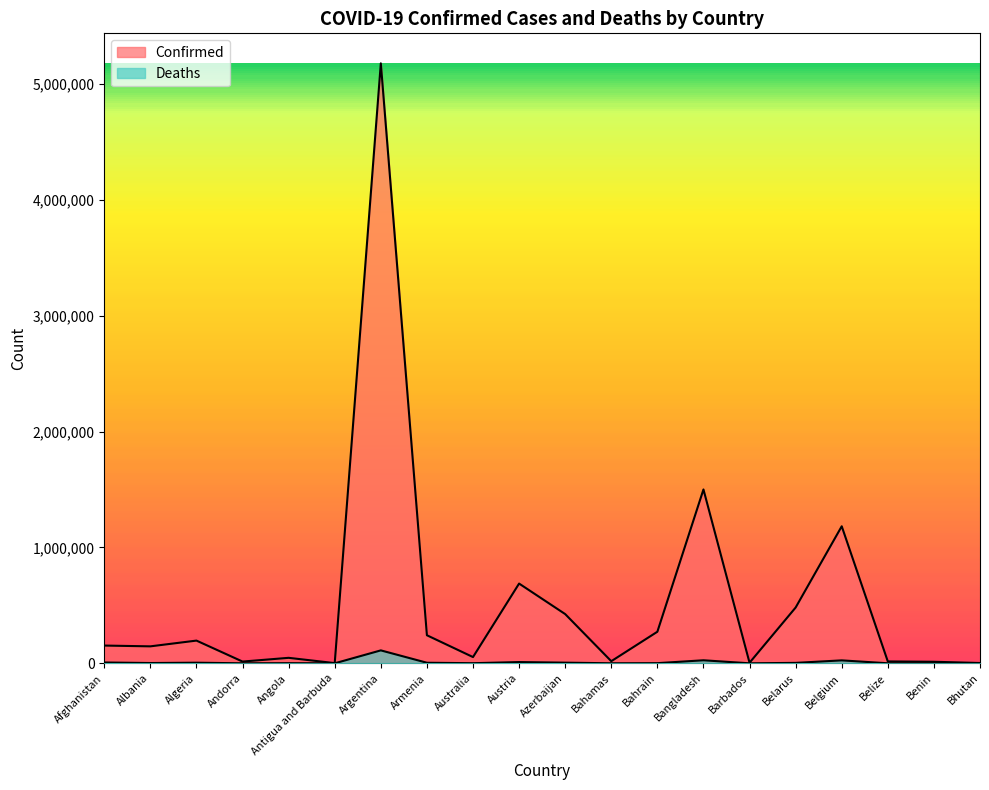

True or false: Confirmed and Deaths intersect in this chart.

False